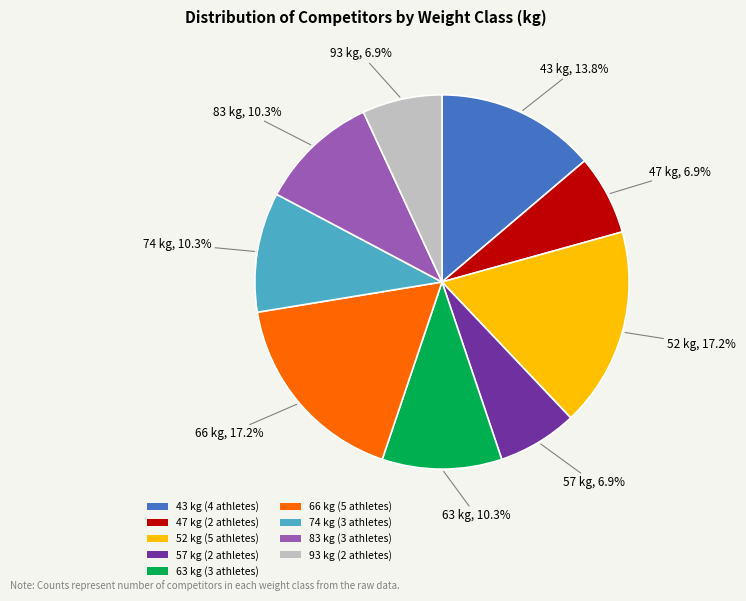

How many segments does this pie chart have?

9